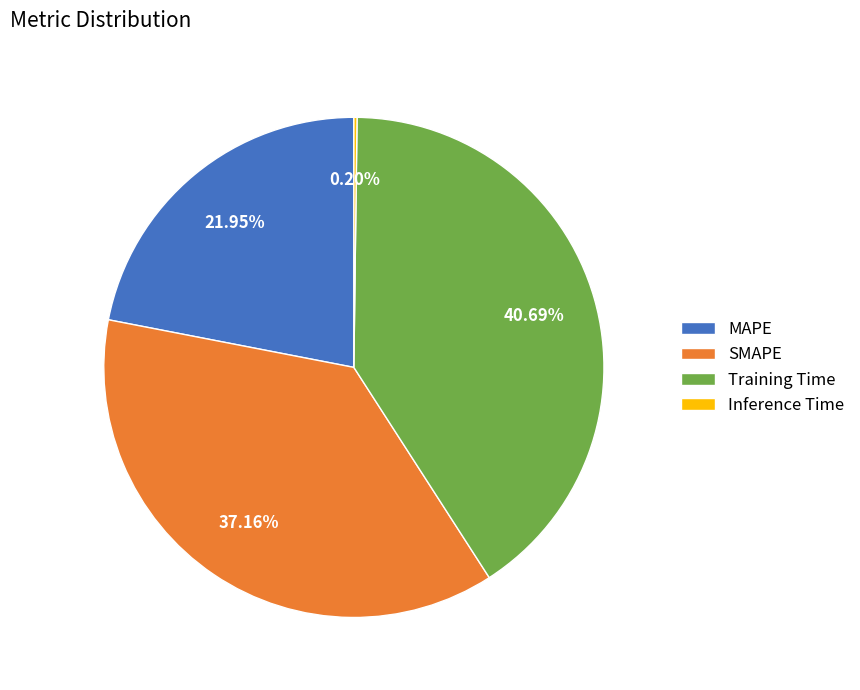

Does Training Time represent more than half of the total?

No